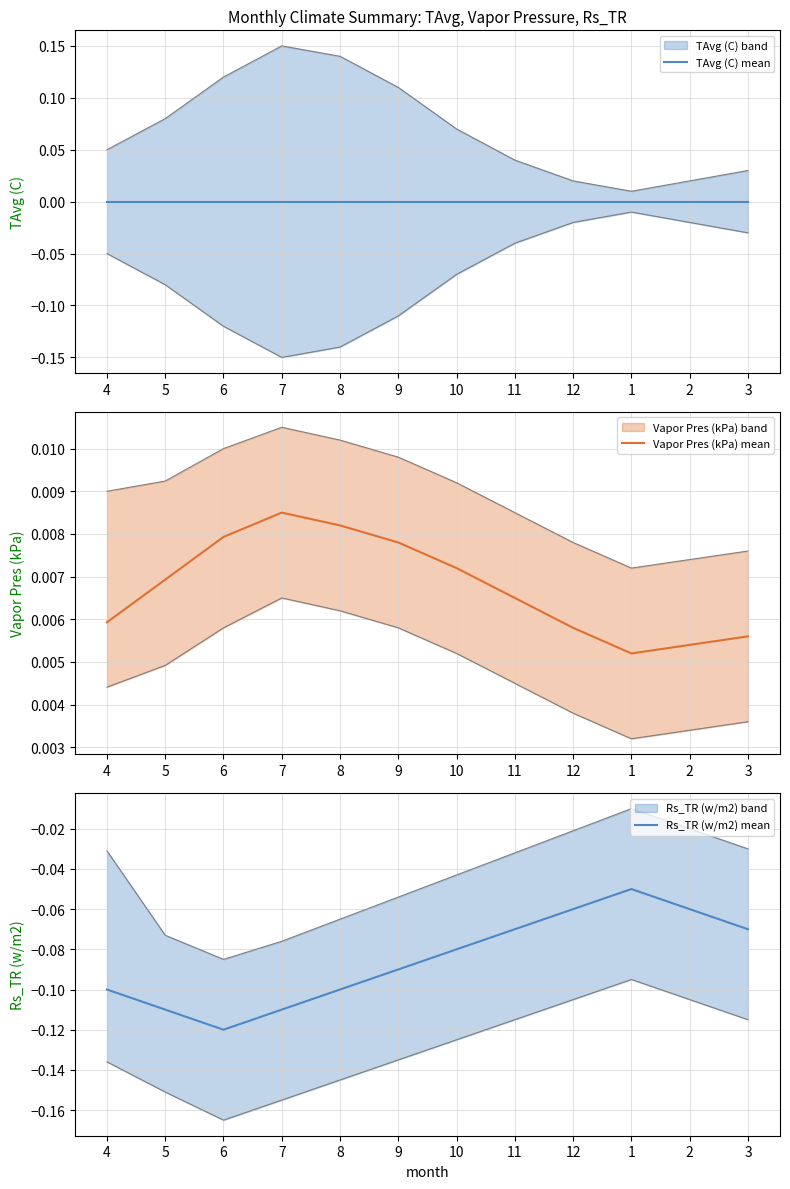

In Rs_TR (w/m2) mean, how many points are lower than both neighbors (excluding endpoints)?

1